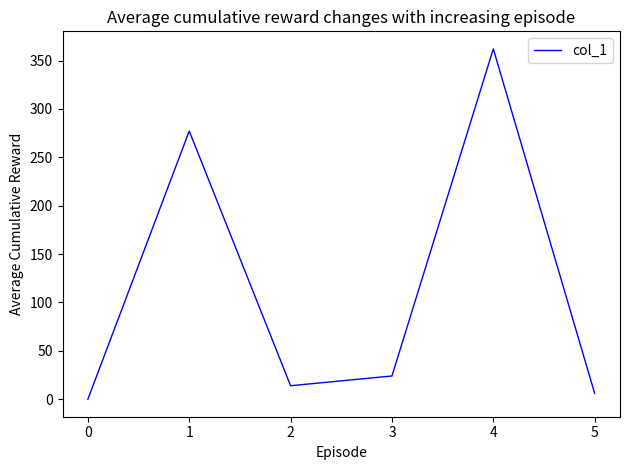

What is the average value?

113.8